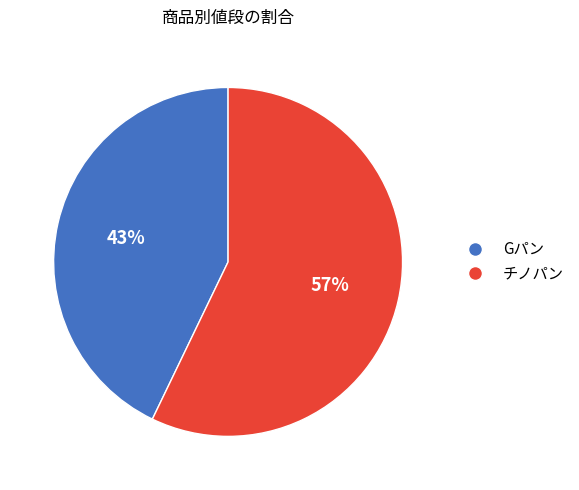

Do Gパン and チノパン together represent more than half of the pie?

Yes